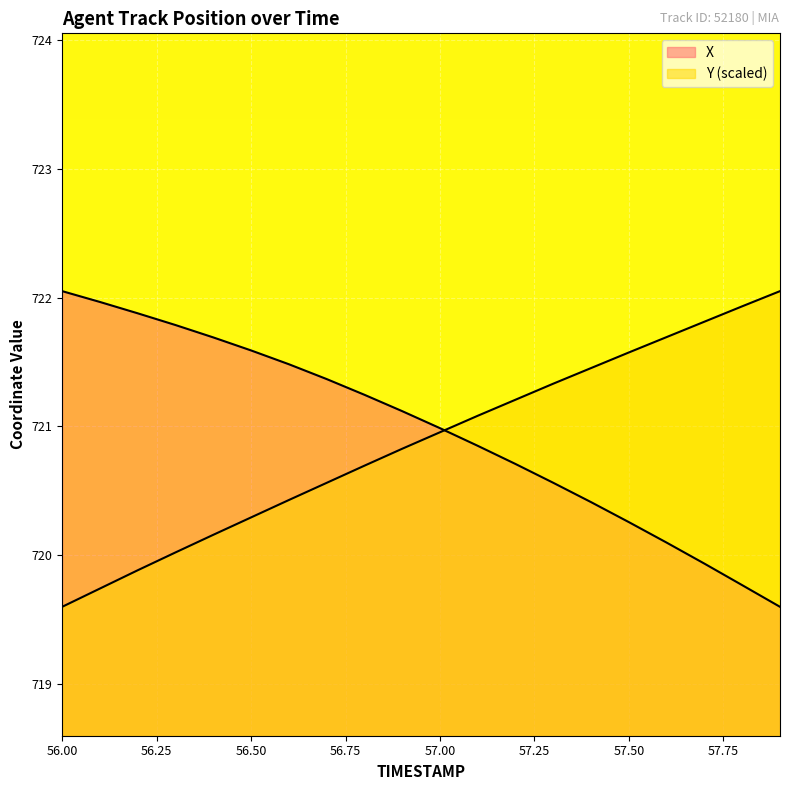

Is it true that X equals 394.9 at 57.5?

False